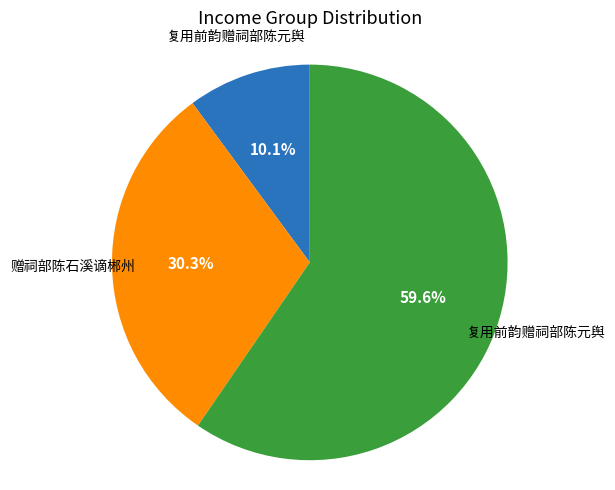

Does any single category account for the majority?

Yes